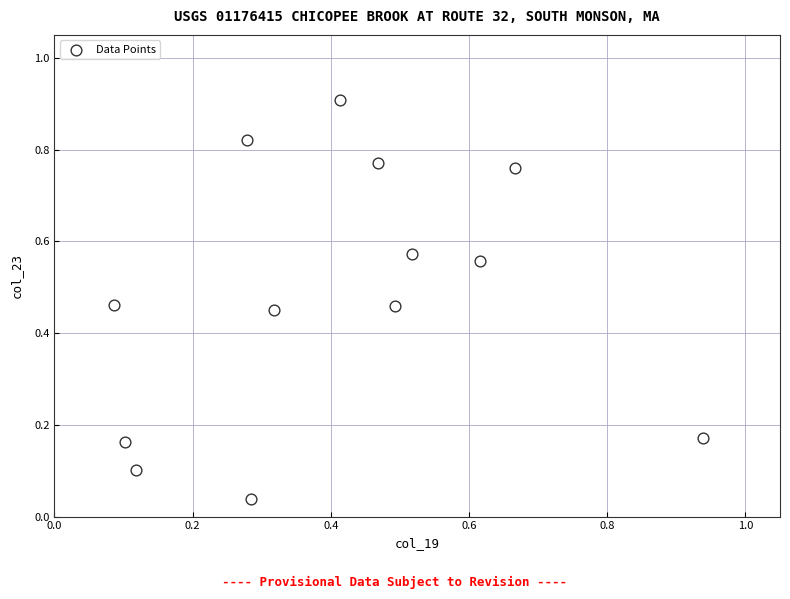

What is the range of X values (max minus min)?

0.9